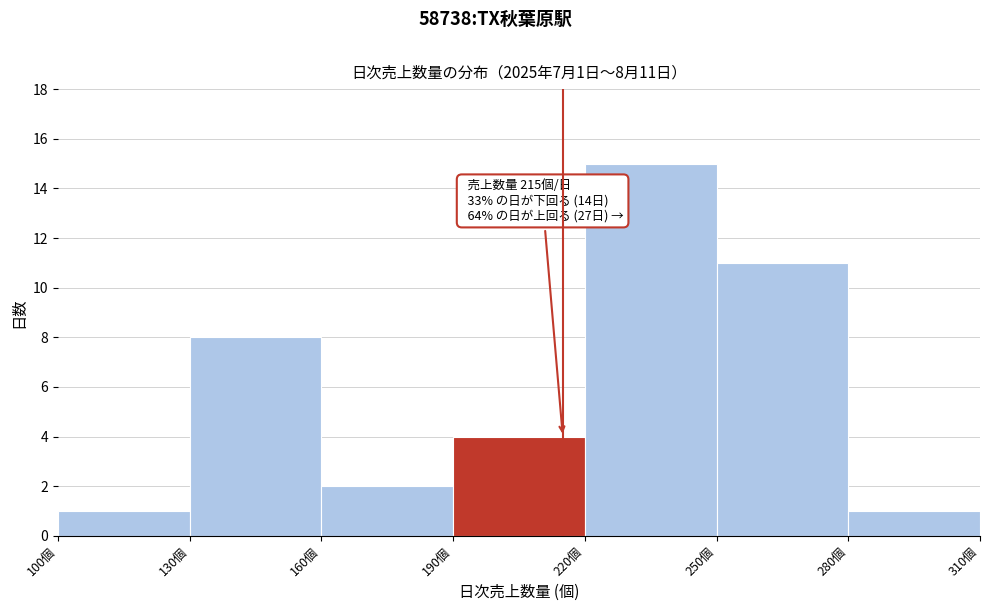

Over which range of the x-axis is the bar tallest?

220 to 250